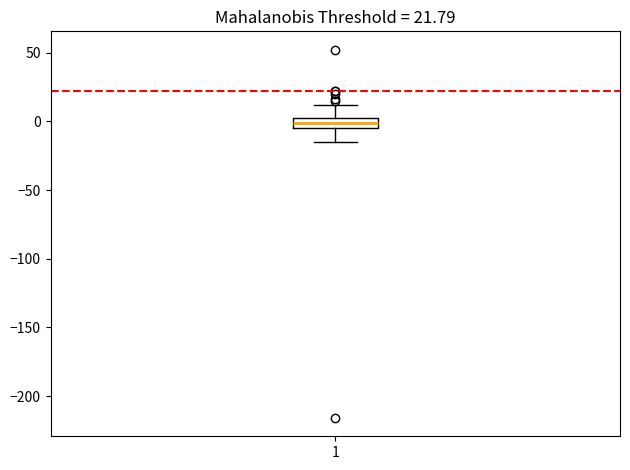

Where is the lower edge of the box at x = 1 on the y-axis? The values are not printed on the chart, so give them approximately, as read against the axis.

-5